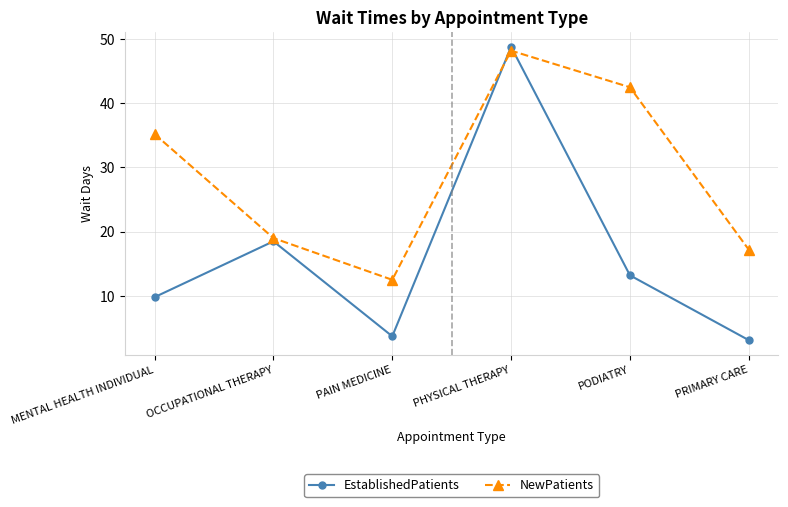

How many values in the NewPatients series exceed 35?

3